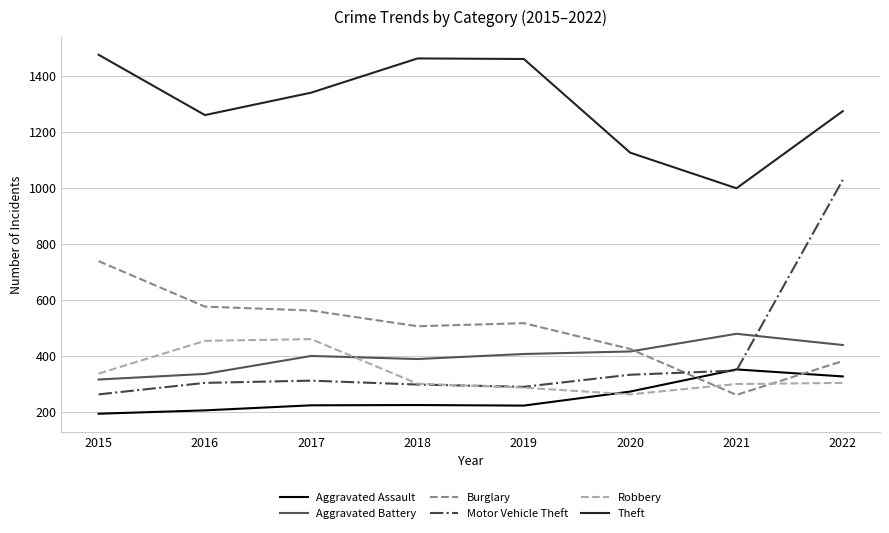

True or false: Theft and Aggravated Assault intersect in this chart.

False